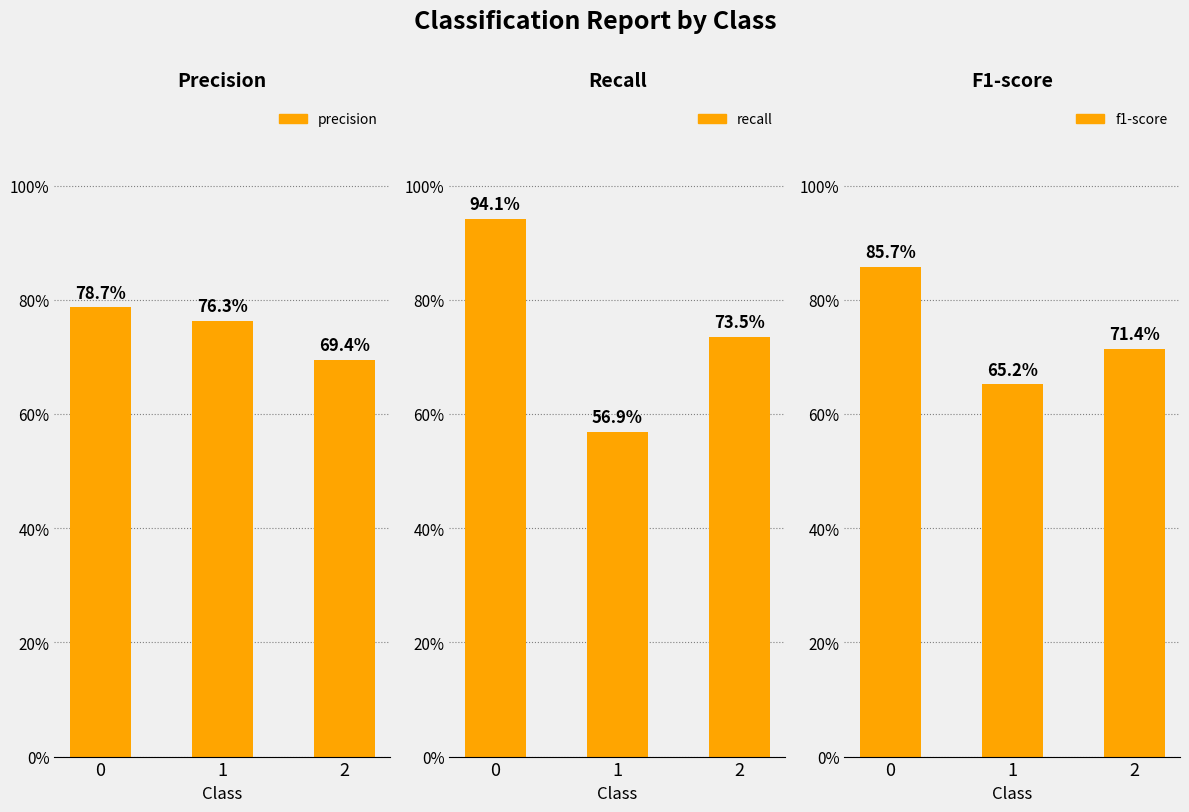

How many precision values are between 0 and 1?

3